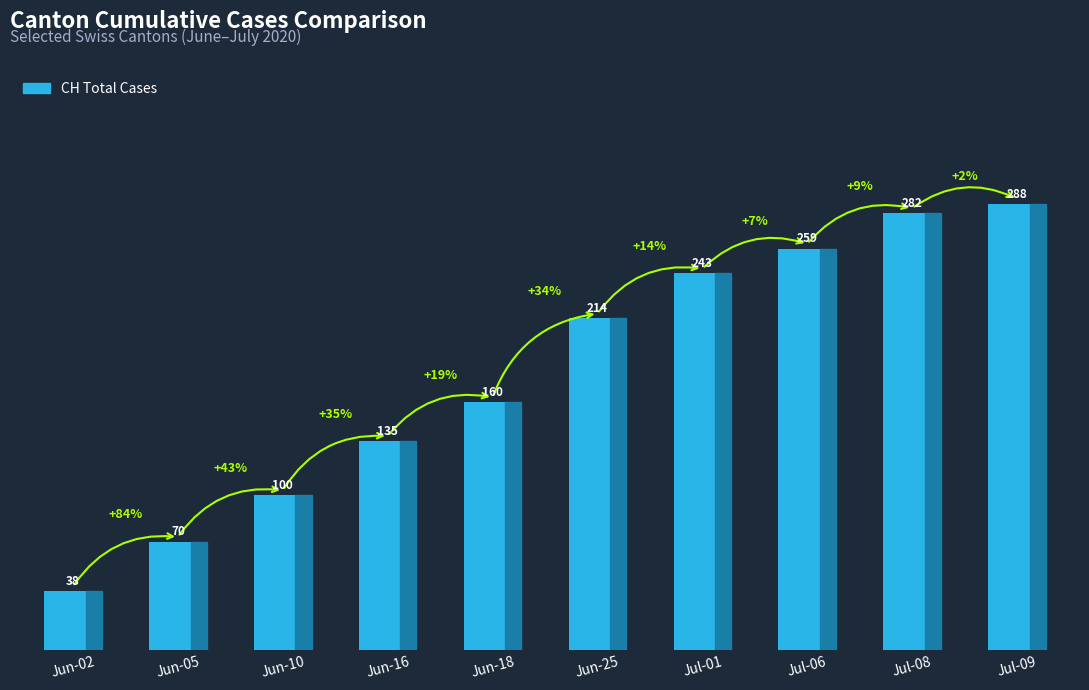

The chart shows a value of 135 at Jun-16. True or false?

True